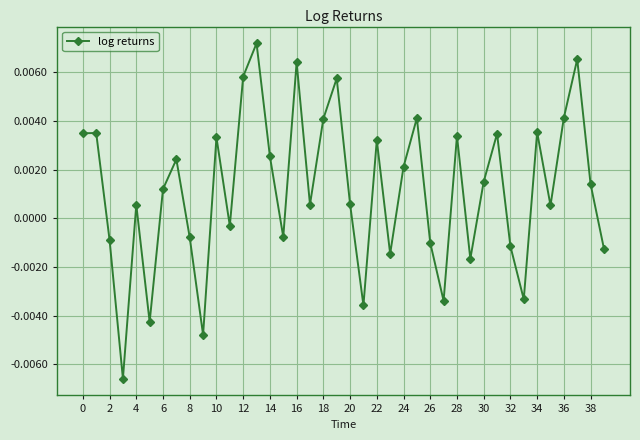

How many points are lower than both their immediate neighbors (excluding endpoints)?

12